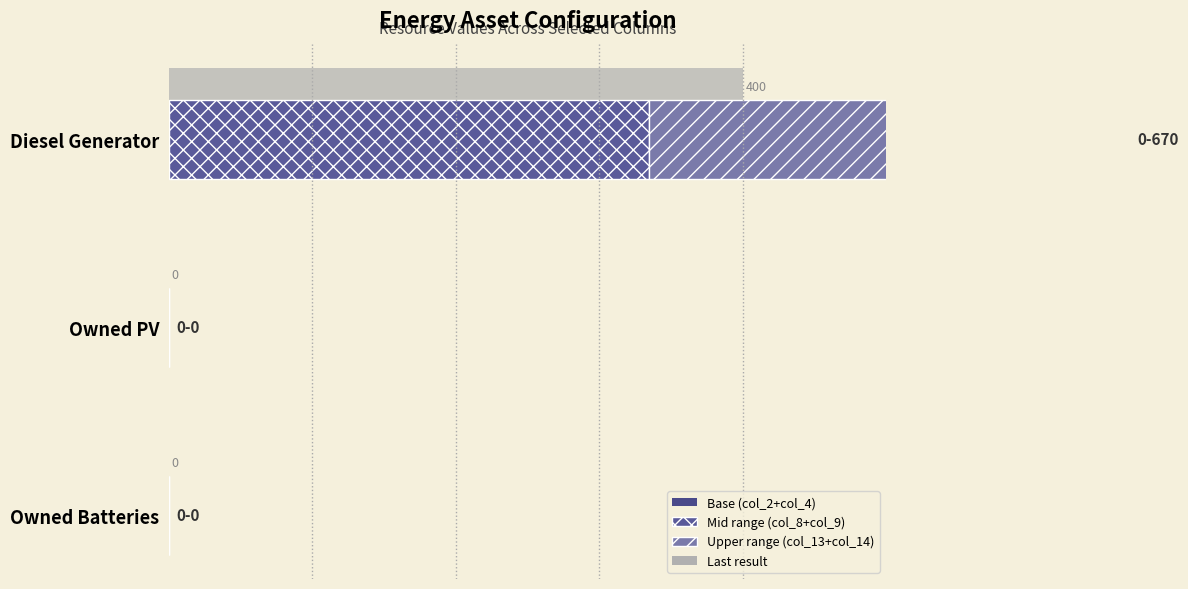

Between Owned Batteries and Owned PV, which is larger?

Owned Batteries